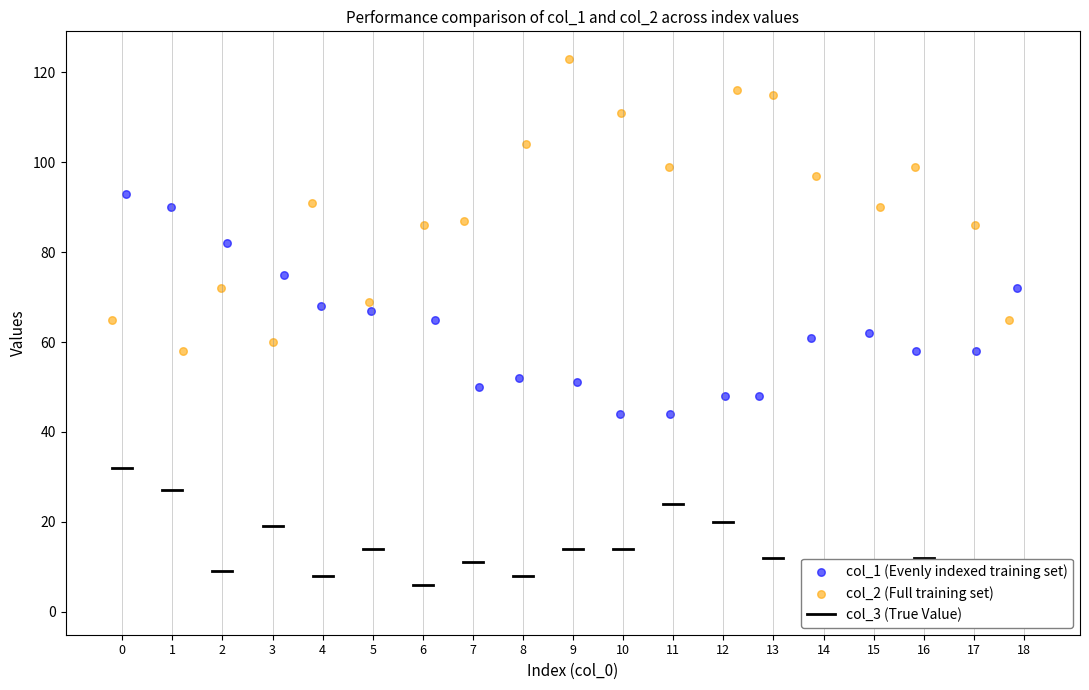

Which series has the widest spread of Y values?

col_2 (Full training set)